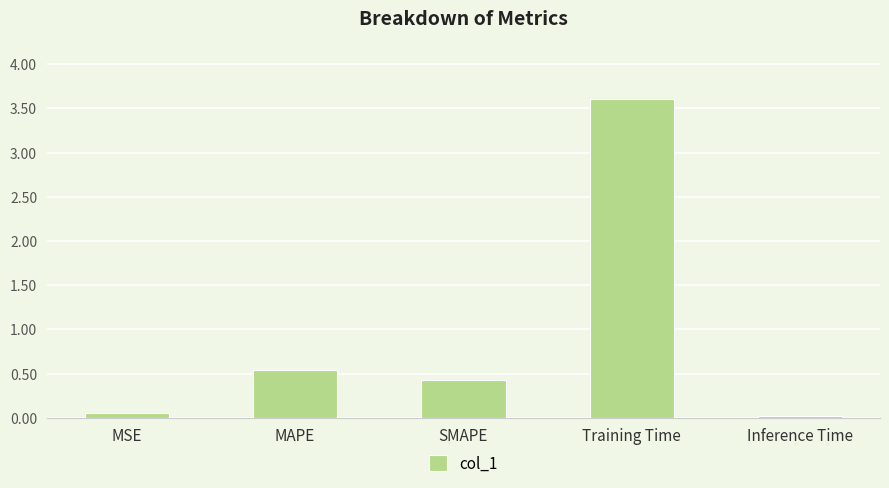

What is the difference between the maximum and minimum values?

3.6